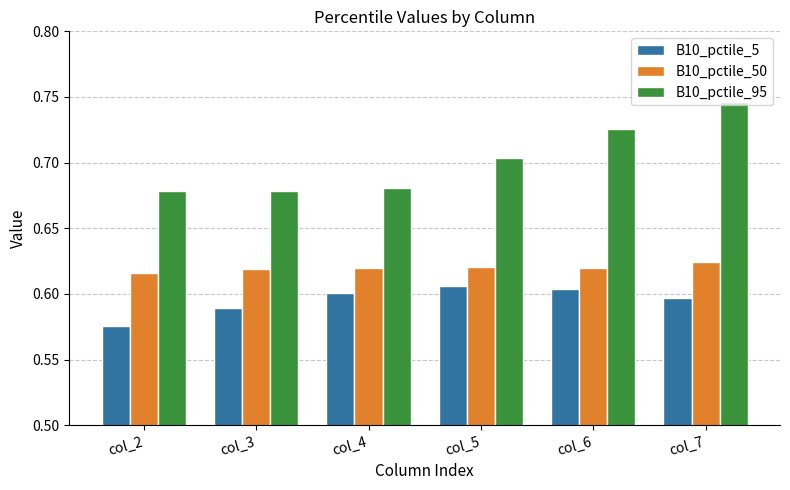

What is the difference between the highest and lowest values at col_5?

0.1